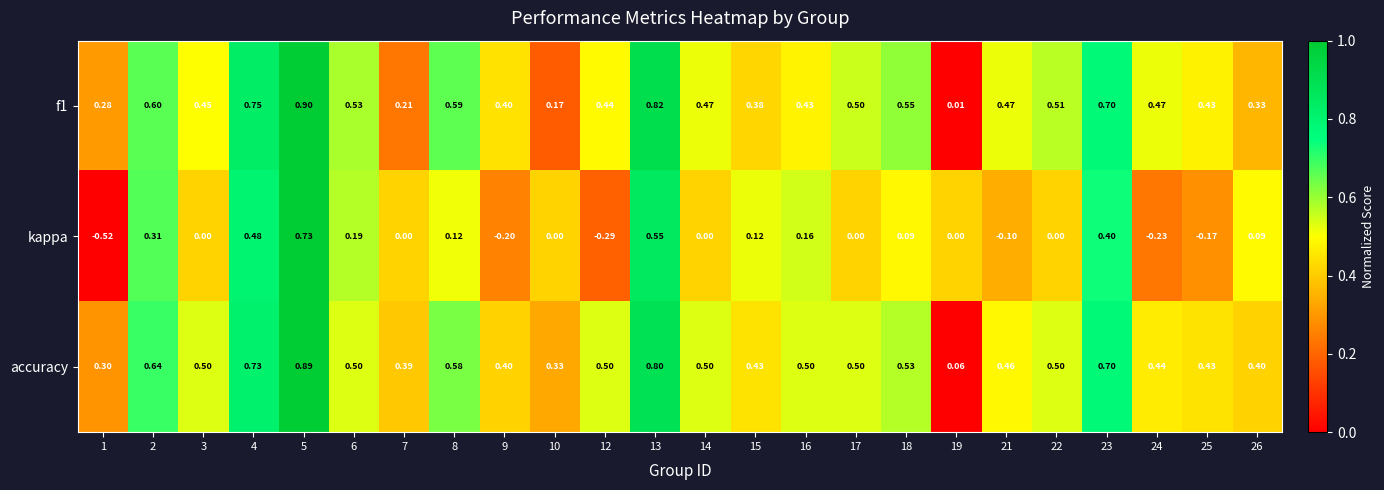

Which series has the largest range (max minus min)?

kappa